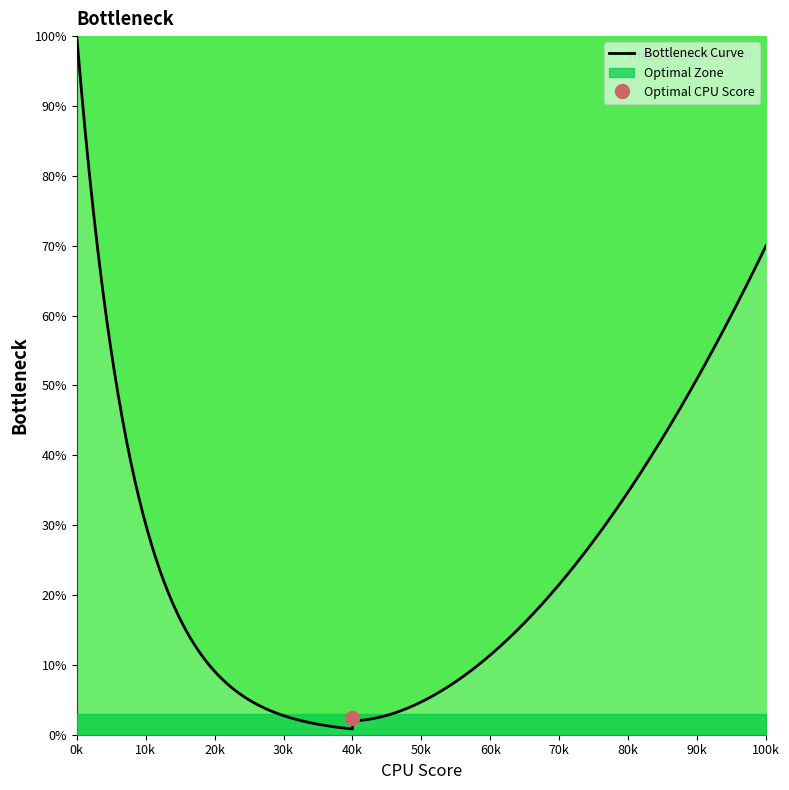

Does the chart display data point markers on the line(s)?

No